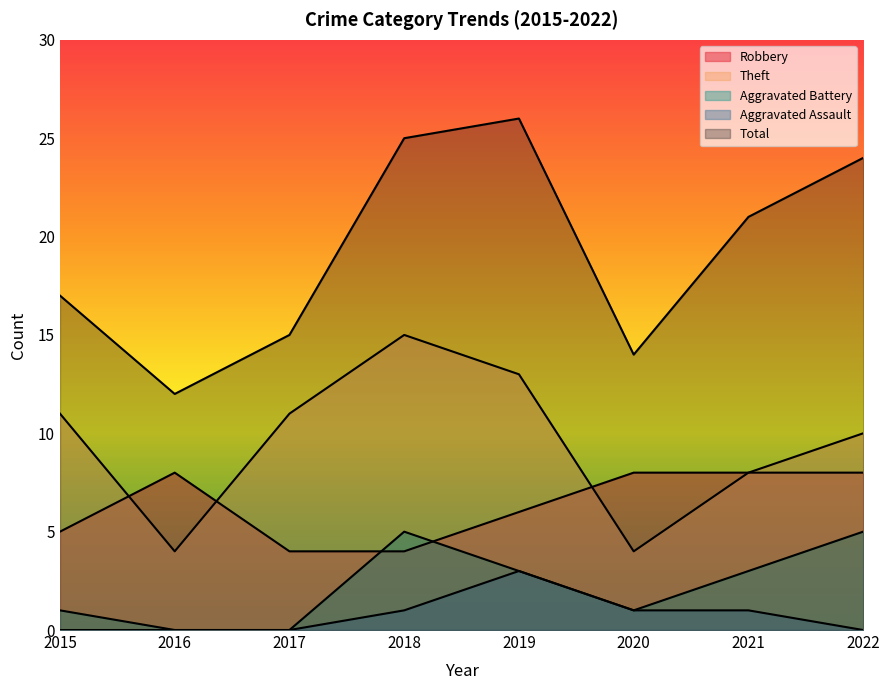

What is the highest value of the Theft series?

15